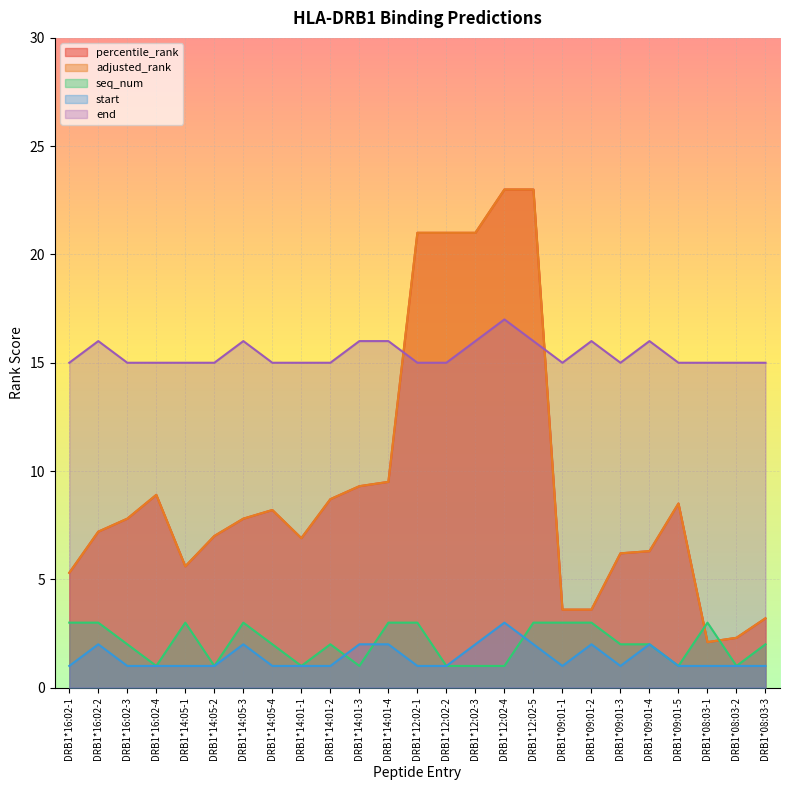

What is the value of the end point at the 13th from the left?

15.0